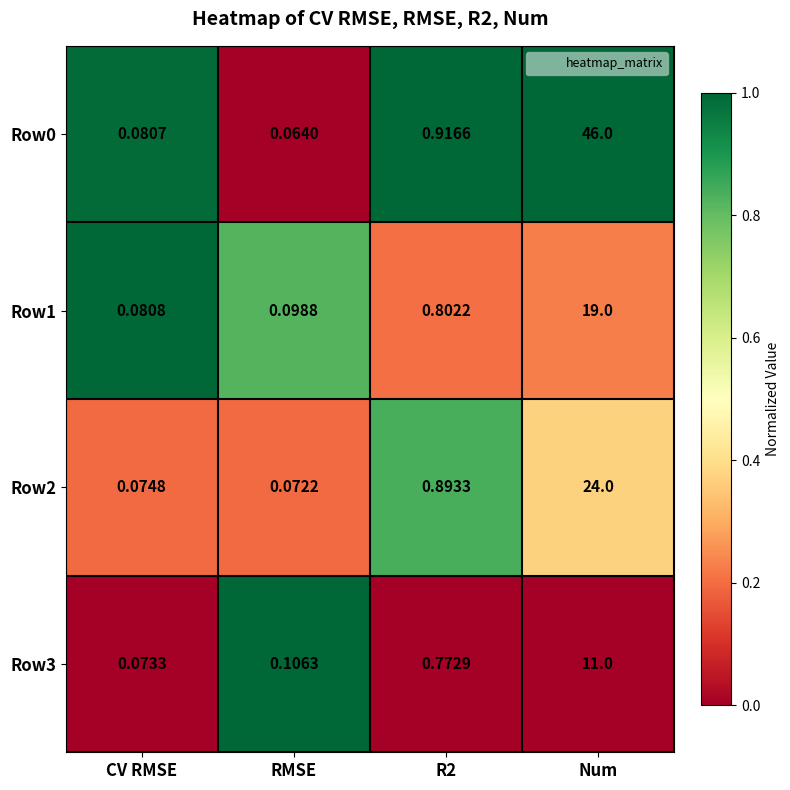

Is the value of Row0 at Num greater than the value of Row2 at RMSE?

Yes